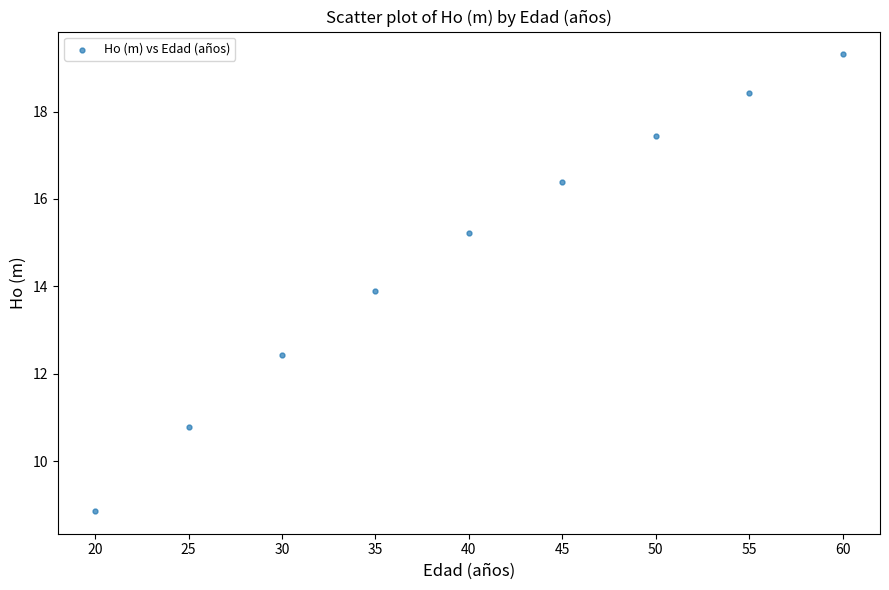

What is the range of X values (max minus min)?

40.0